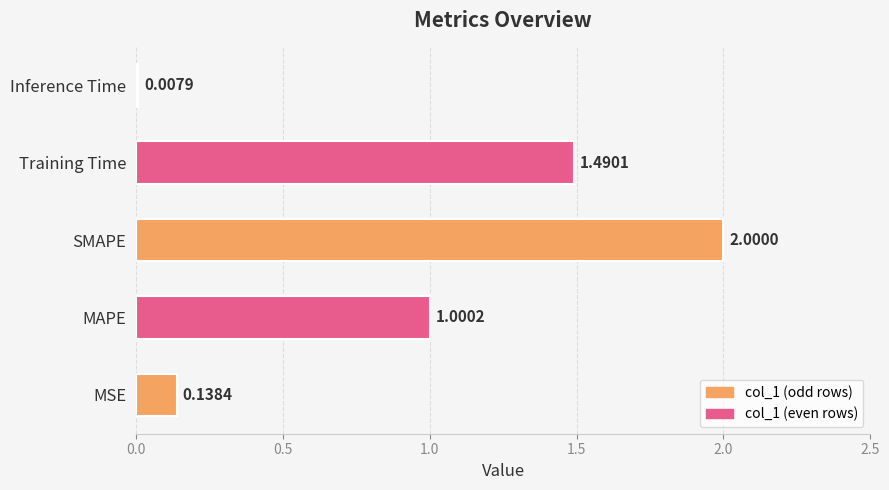

How many distinct data groups are displayed?

1